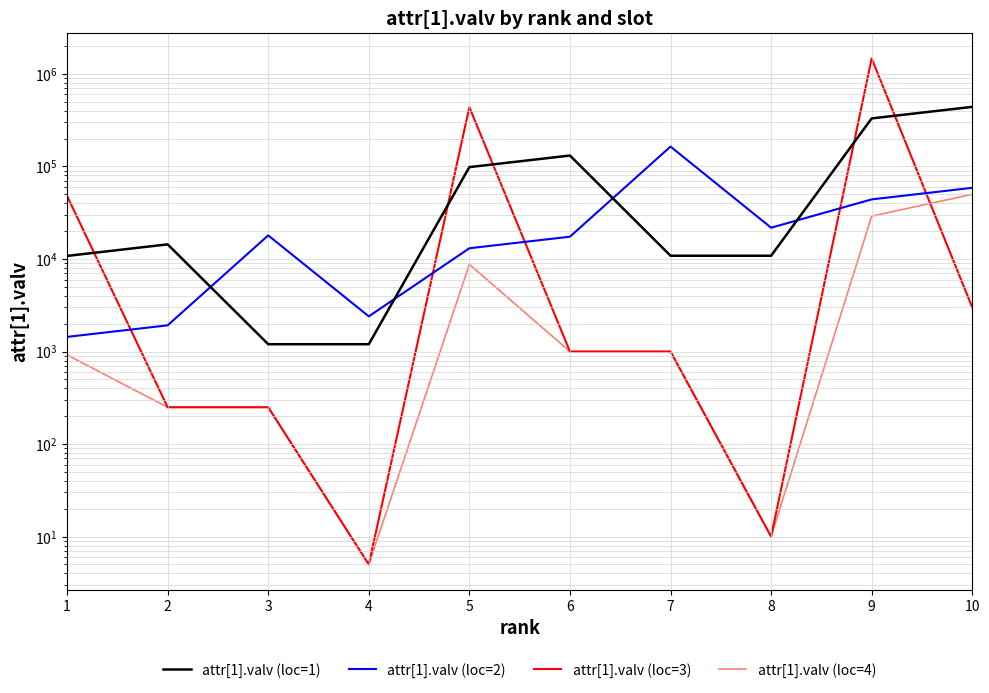

How many data points does each series have?

10